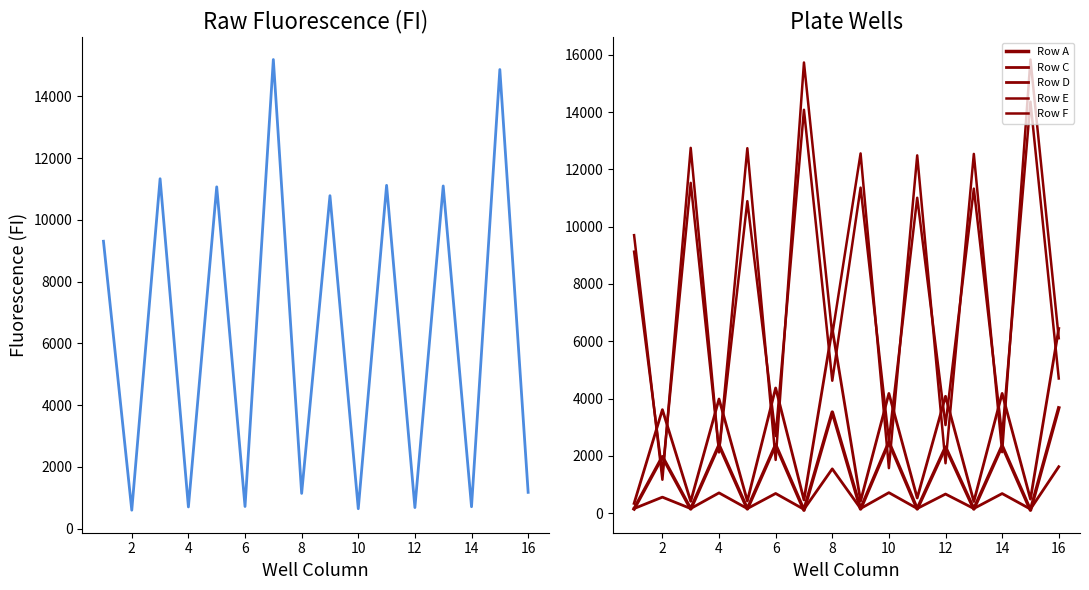

Is this an area chart (filled region under the line)?

No